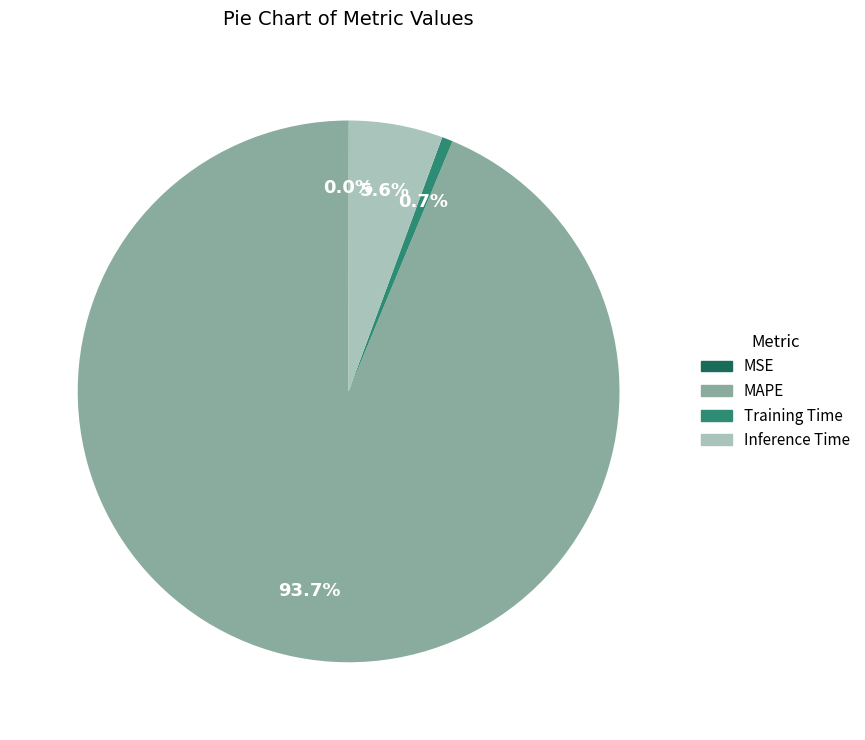

Which has a higher value, Training Time or Inference Time?

Inference Time